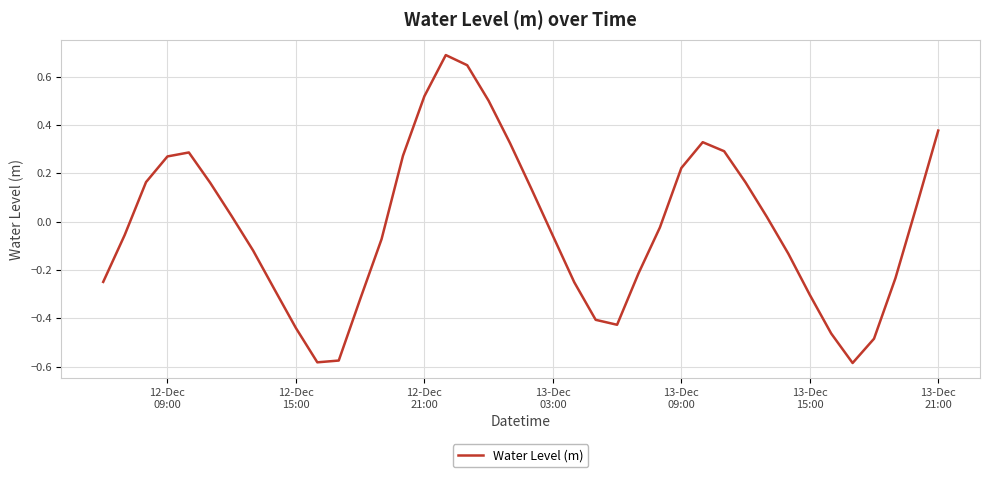

What is the difference between the maximum and minimum values?

1.3